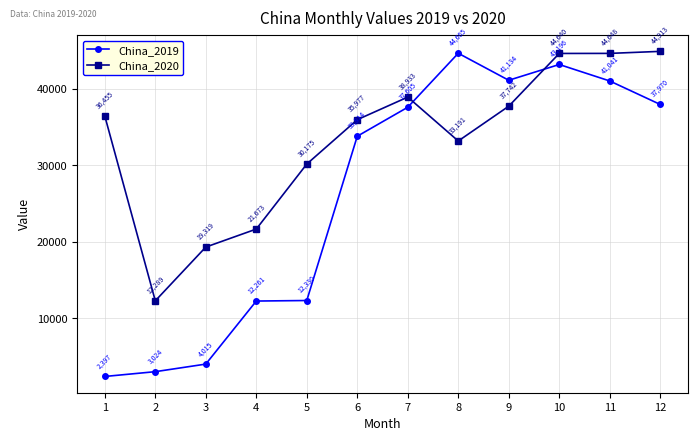

What is the maximum value for China_2020?

44913